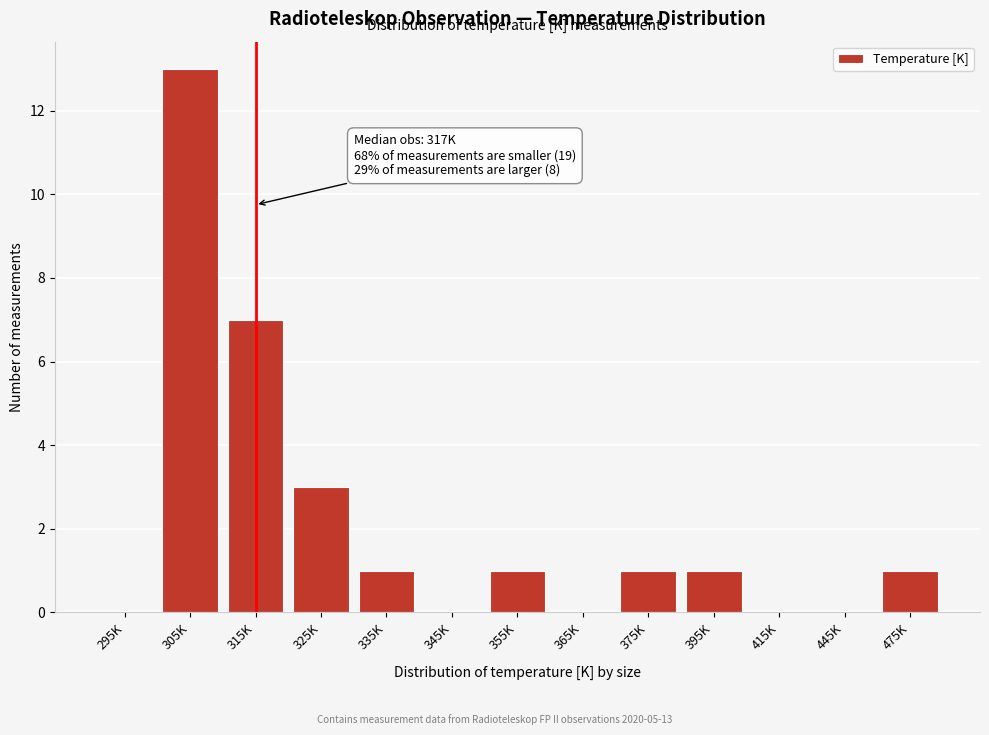

Reading left to right, extract all data points from this chart.

295K=0	305K=13	315K=7	325K=3	335K=1	345K=0	355K=1	365K=0	375K=1	395K=1	415K=0	445K=0	475K=1